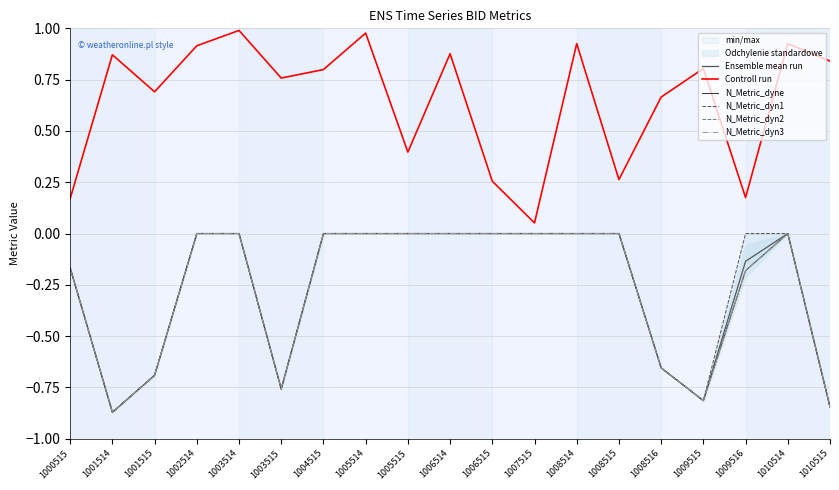

How many distinct data groups are displayed?

6